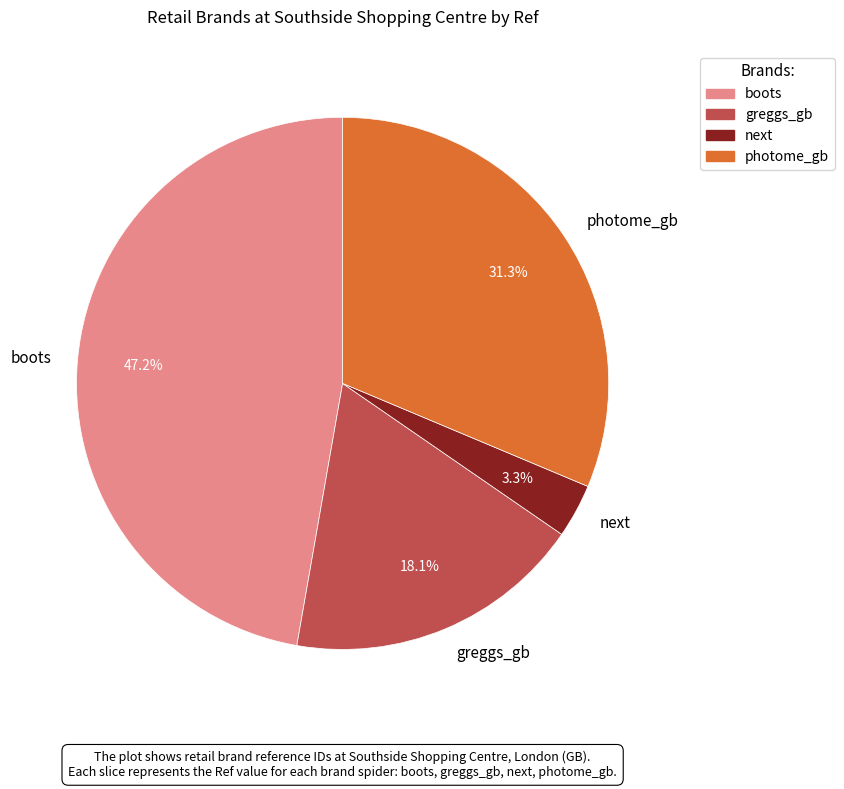

How many segments does this pie chart have?

4